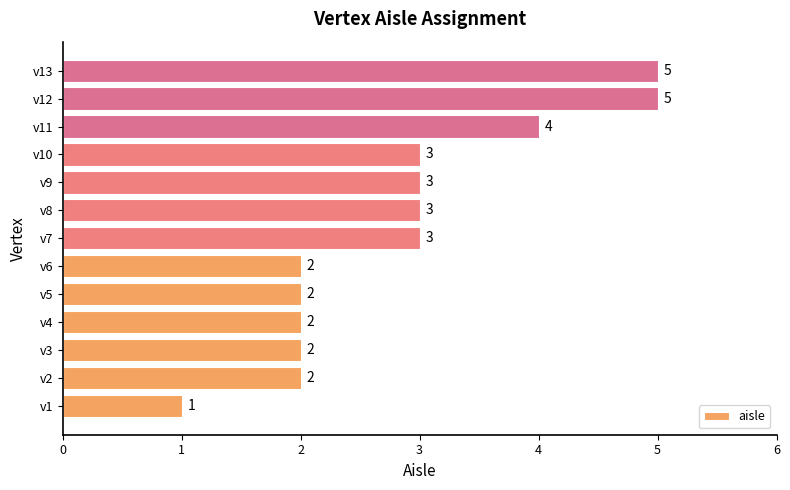

What is the difference between the maximum and minimum values?

4